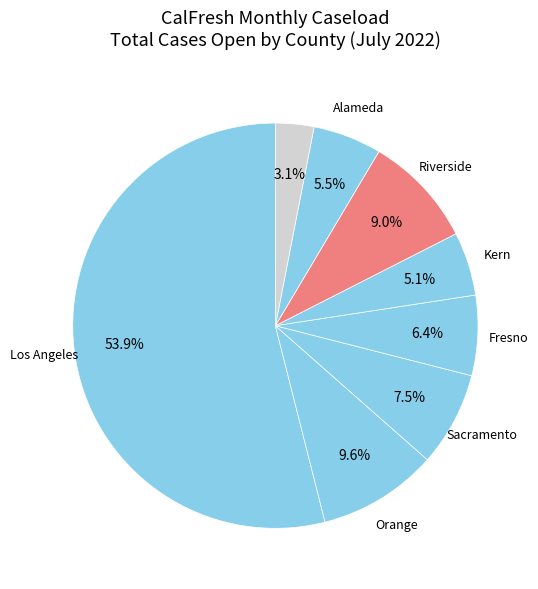

What is the smallest slice in the pie chart?

Colusa